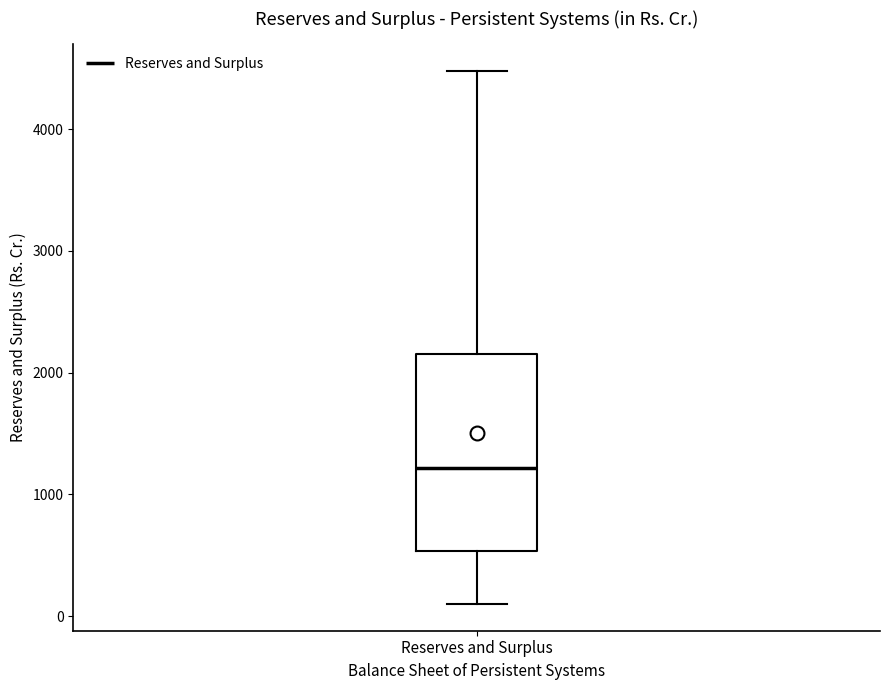

Where does the upper whisker of the box for Reserves and Surplus end on the y-axis? The values are not printed on the chart, so give them approximately, as read against the axis.

4500